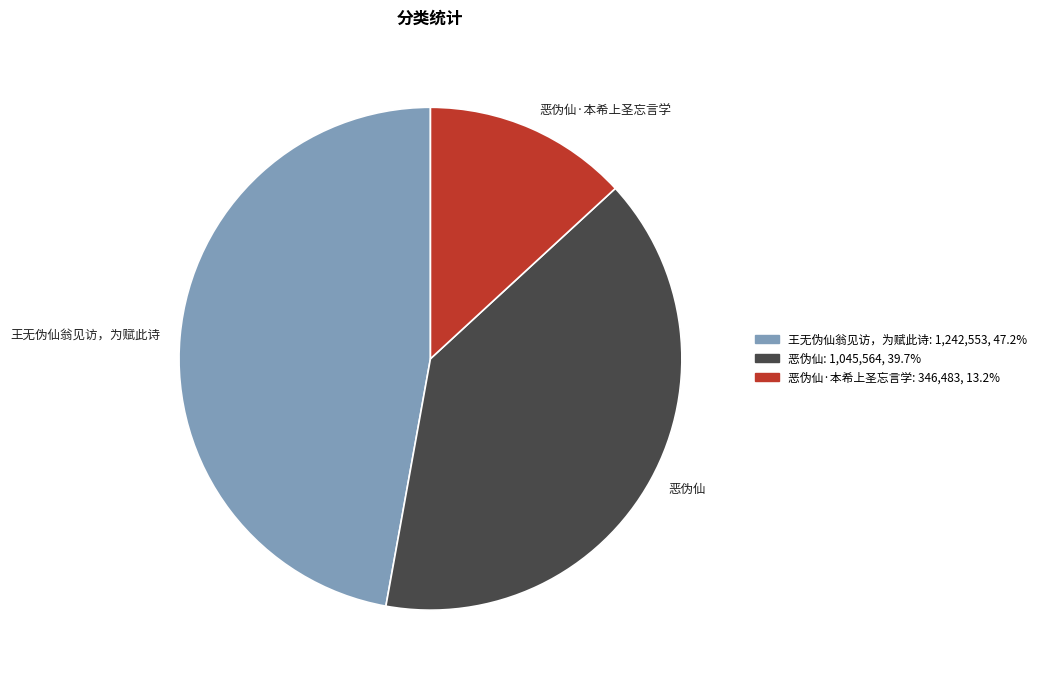

What is the smallest slice in the pie chart?

恶伪仙·本希上圣忘言学